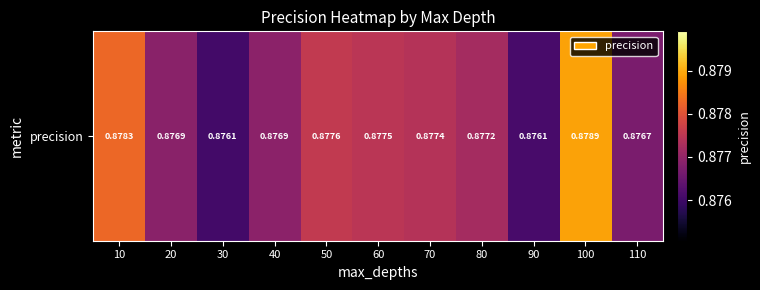

What value does the data have at 10?

0.9